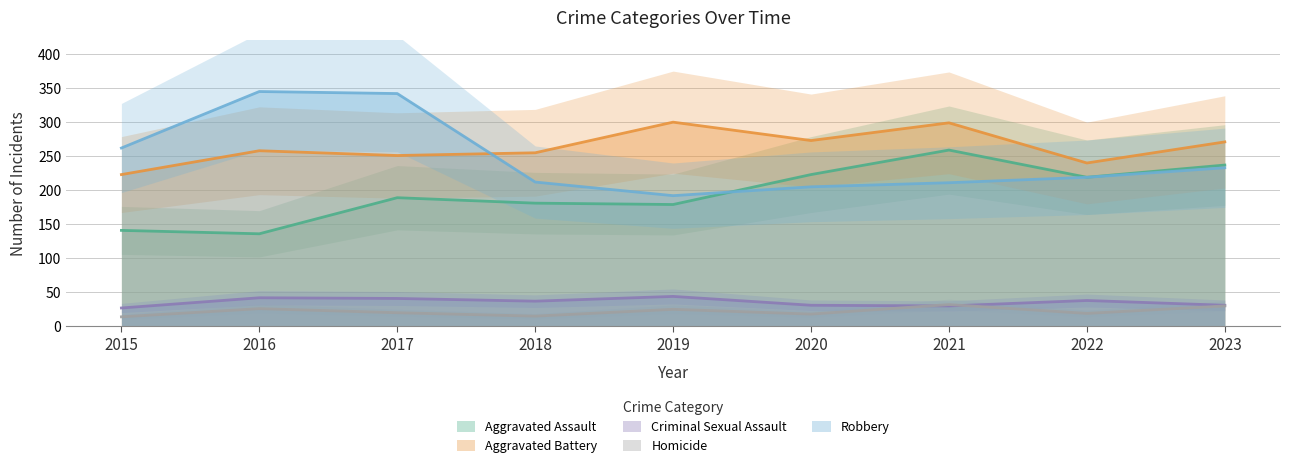

True or false: Robbery and Aggravated Battery intersect in this chart.

True